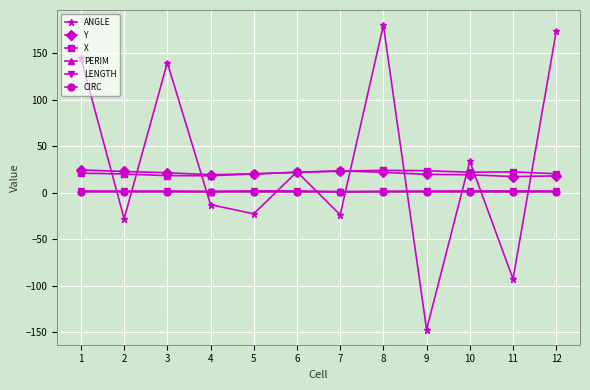

Rank the series by their maximum value, from lowest to highest.

CIRC, PERIM, LENGTH, X, Y, ANGLE